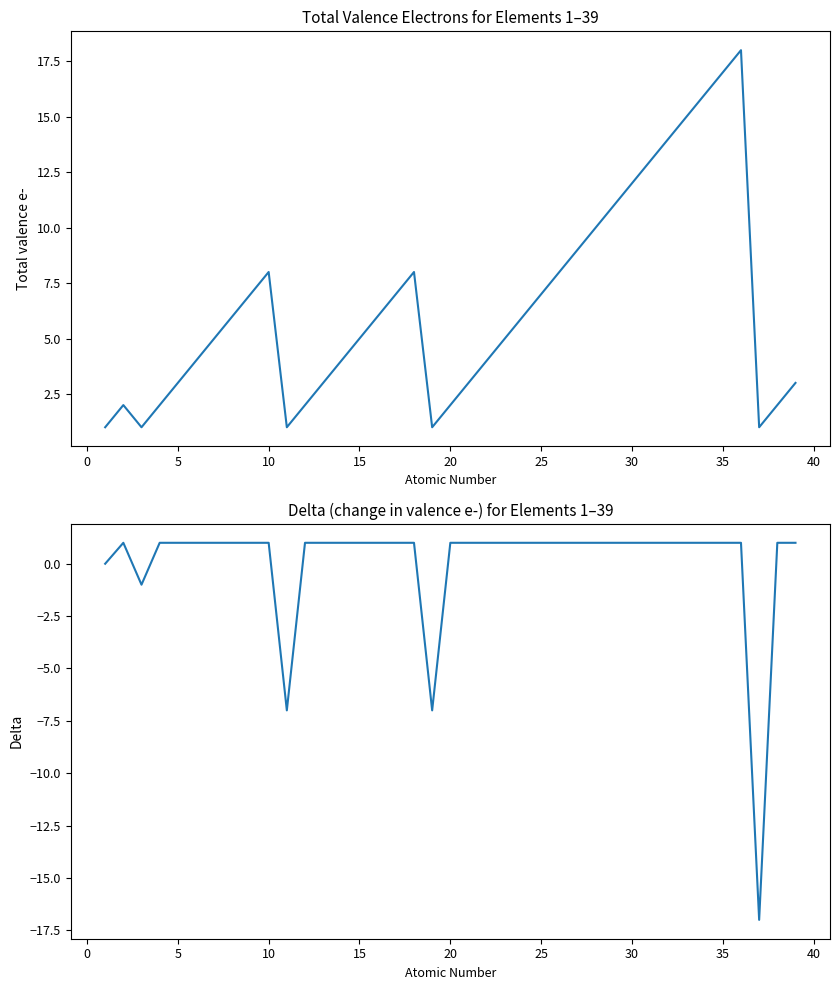

How many values in the Total valence e- series exceed 5?

19